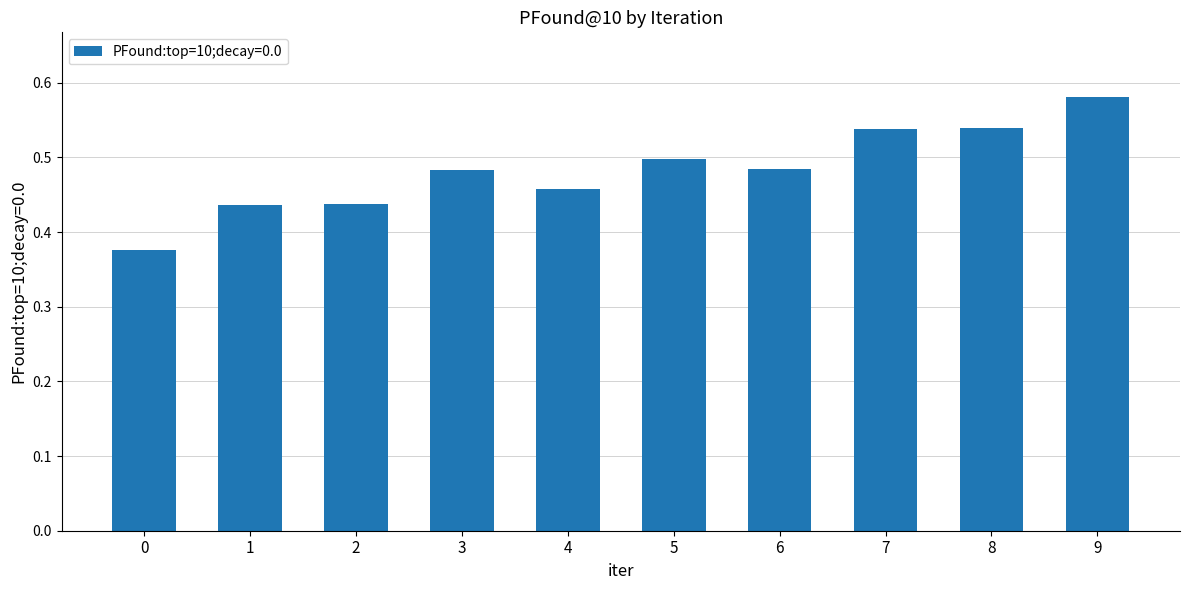

Count the values in the range 0 to 1.

10